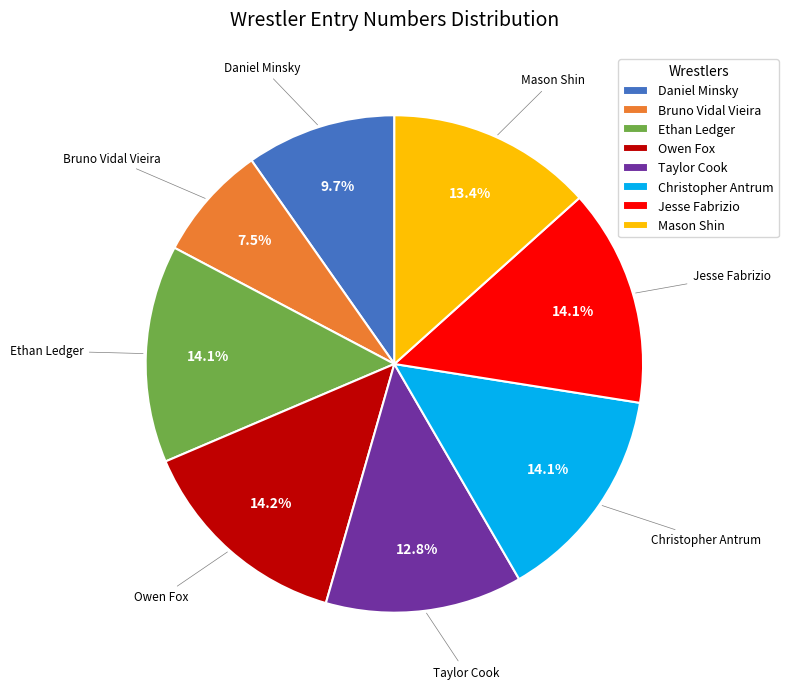

Approximately how many times larger is the value at Christopher Antrum compared to Bruno Vidal Vieira?

1.9